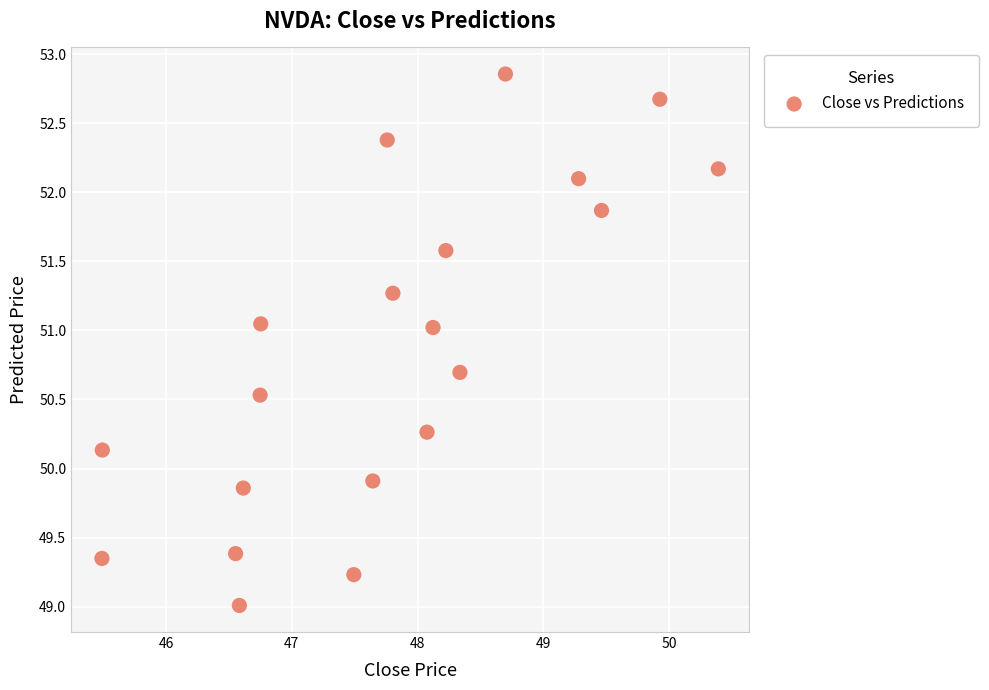

What Y value in the scatter plot is closest to 50?

49.9